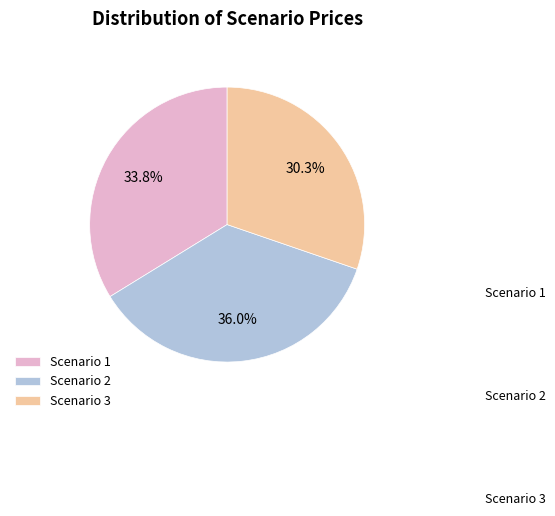

Combined, what portion of the pie is Scenario 1 and Scenario 3?

64.0%